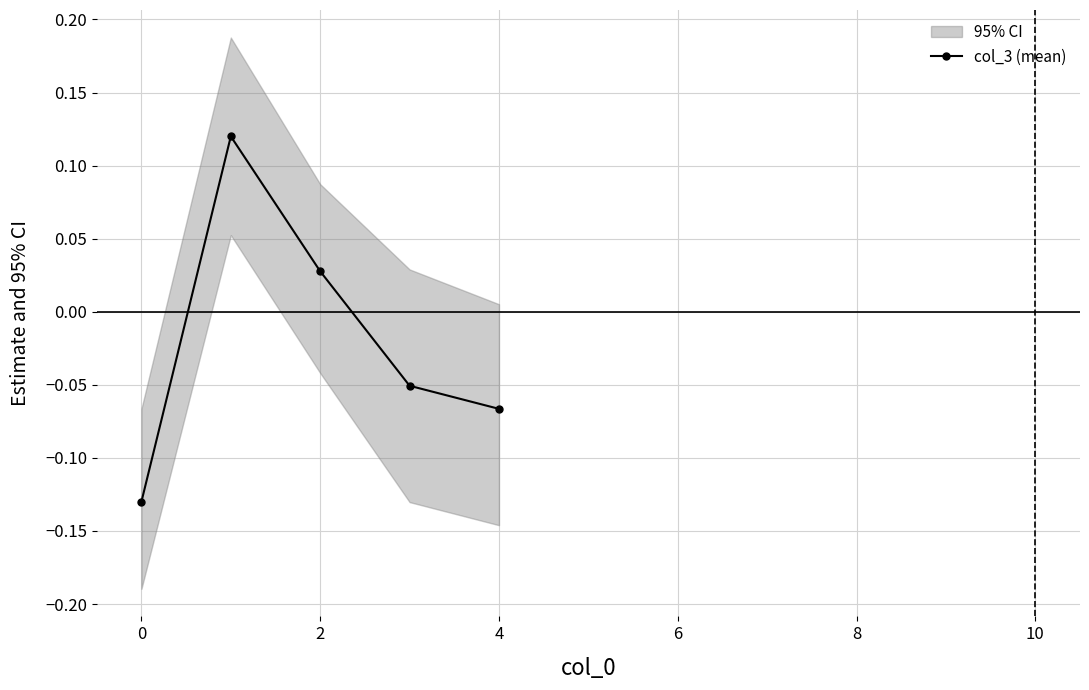

How many negative values are there?

3